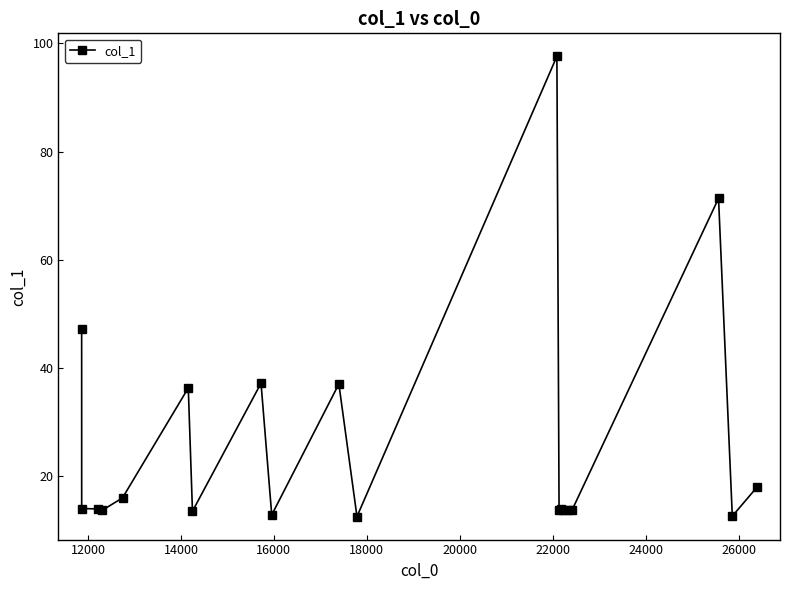

True or false: there are more than 1 points higher than both neighbors.

True